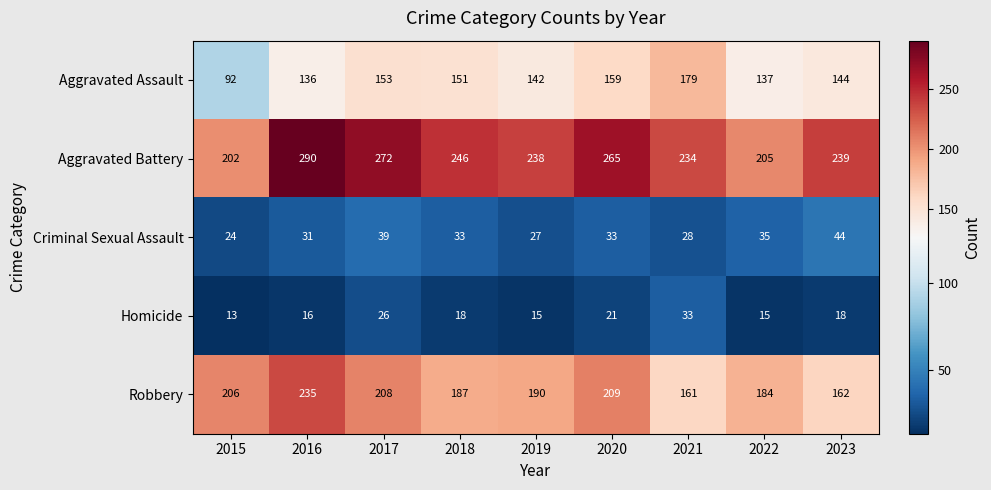

What is the sum of all Aggravated Battery values?

2191